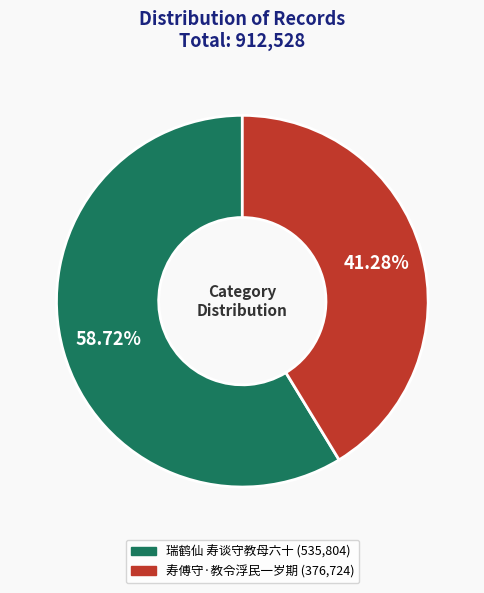

Which category accounts for the majority?

瑞鹤仙 寿谈守教母六十